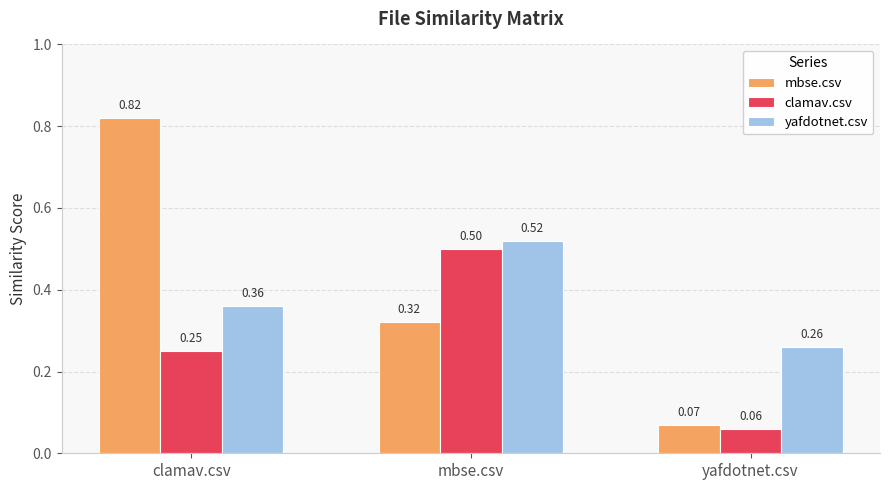

Rank the series by their maximum value, from highest to lowest.

mbse.csv, yafdotnet.csv, clamav.csv